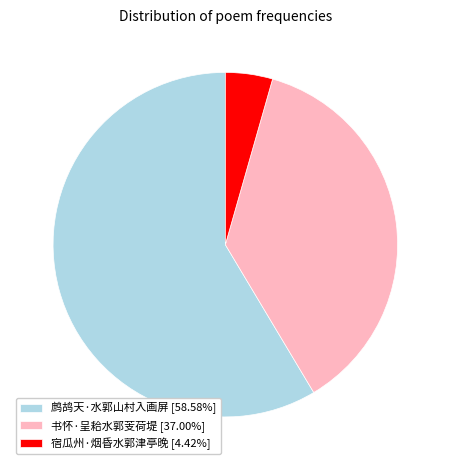

Which slice is the smallest?

宿瓜州·烟昏水郭津亭晚